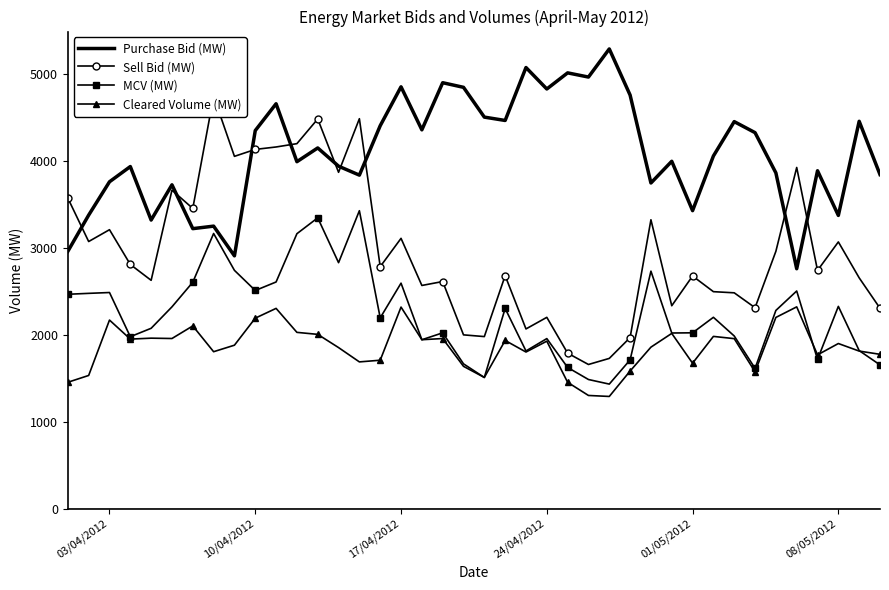

True or false: Sell Bid (MW) has more than 0 interior local peaks.

True